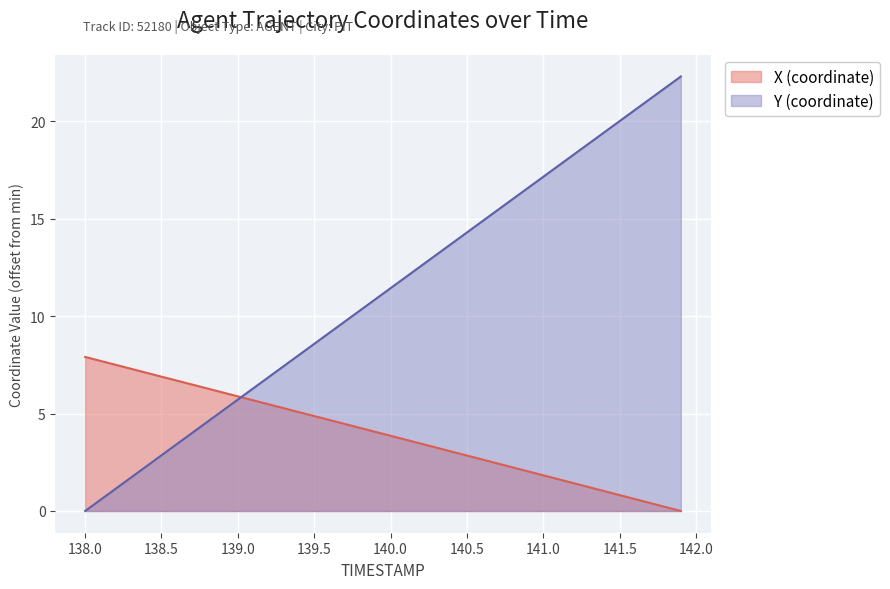

What is the average value of the X series?

4.0